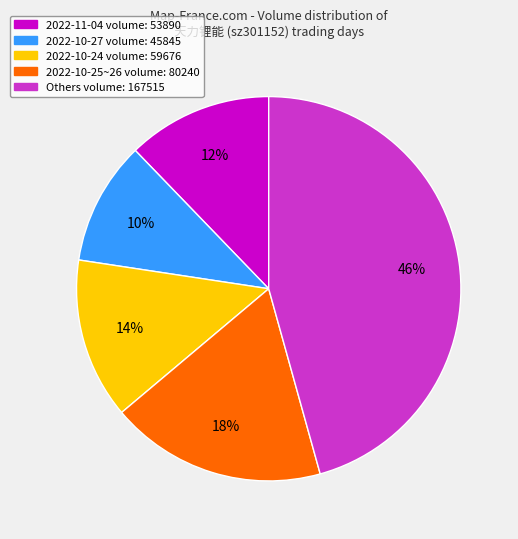

To the nearest percent, what is the average slice percentage?

20%